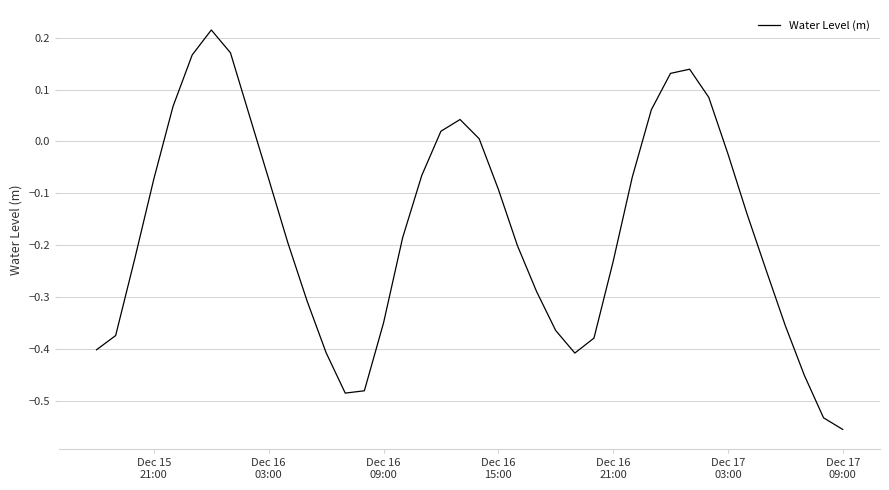

What is the difference between the maximum and minimum values?

0.8